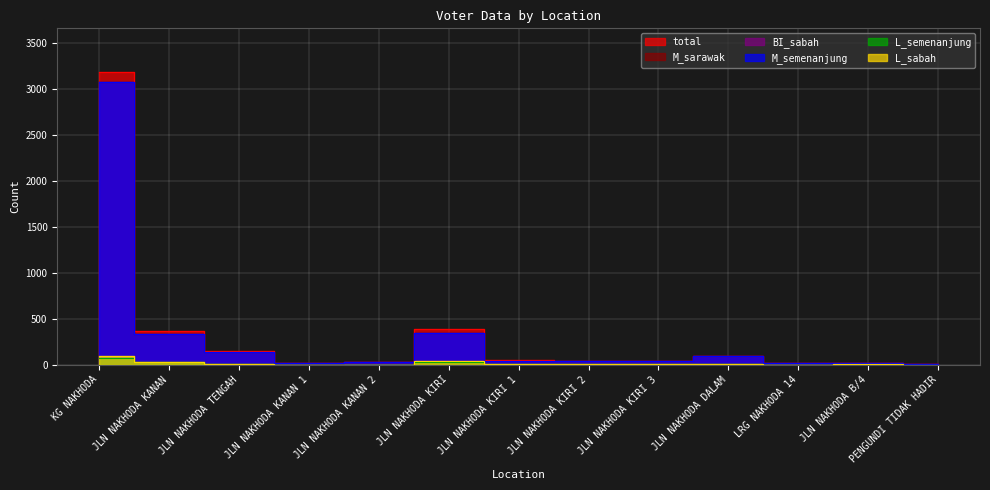

Where is the first local maximum for L_semenanjung?

JLN NAKHODA KIRI